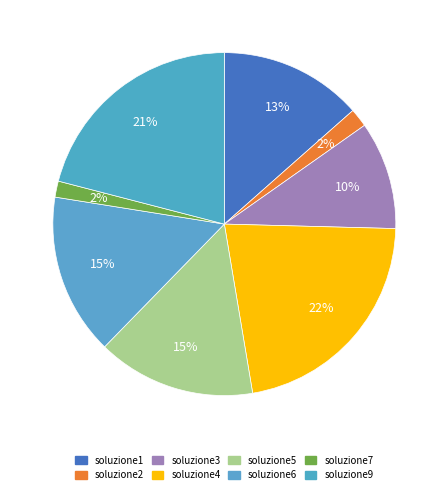

Count the number of slices in the pie.

8